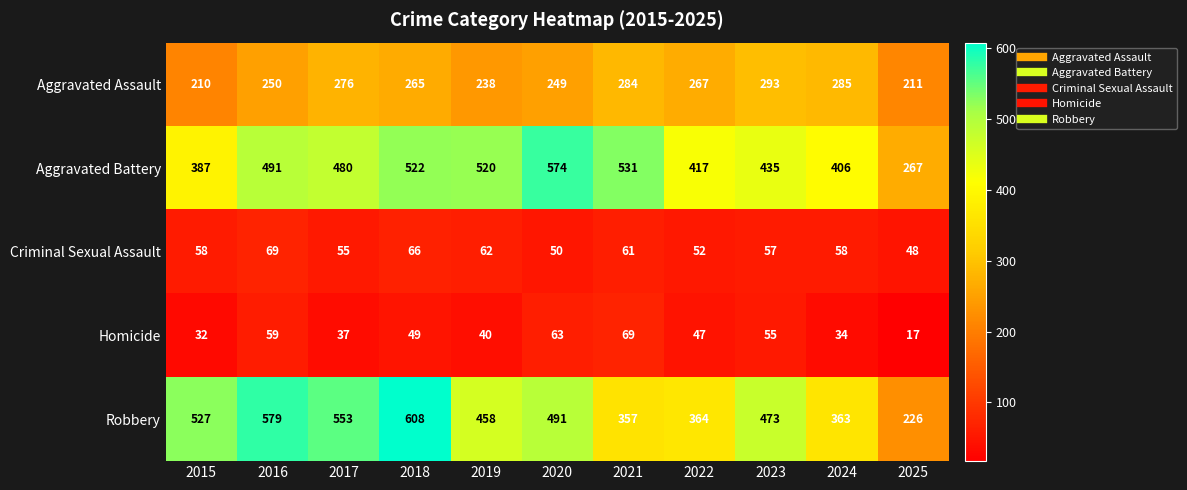

Is it true that Homicide equals 49 at 2018?

True